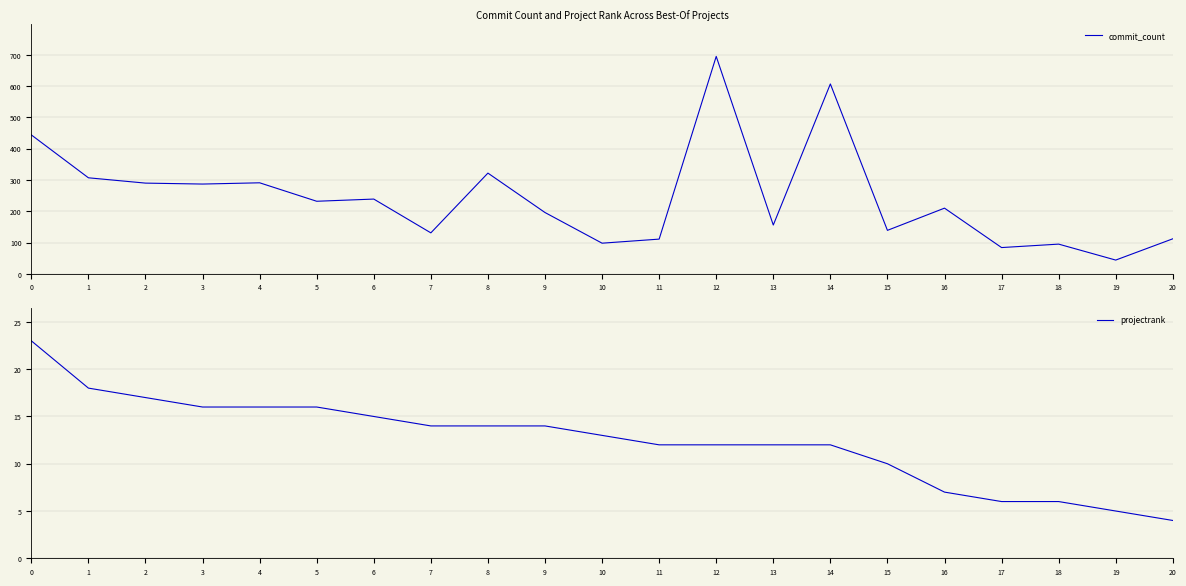

What is the difference between the second highest and second lowest values in the commit_count series?

523